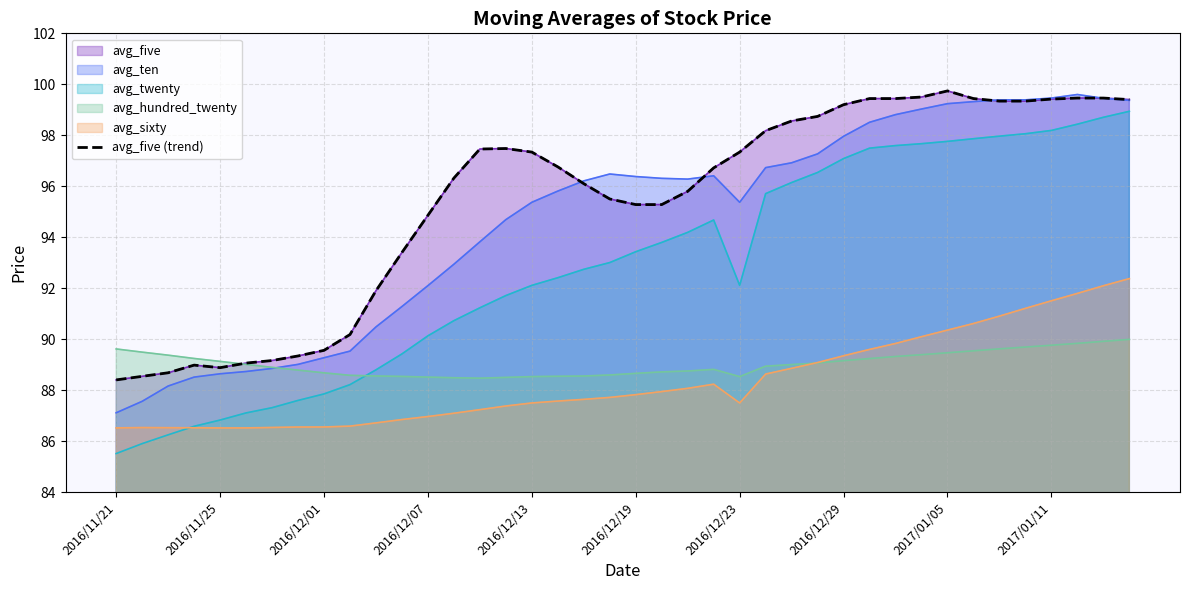

Is it true that the value at 19 is 95.5?

True